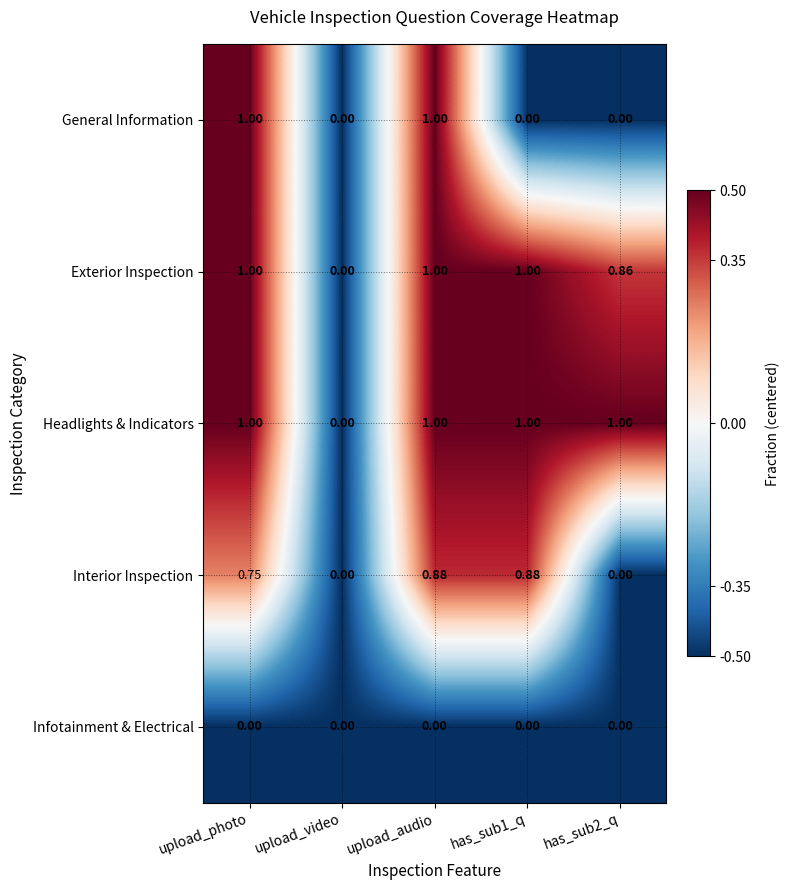

Which series has the largest total across all categories?

Headlights & Indicators